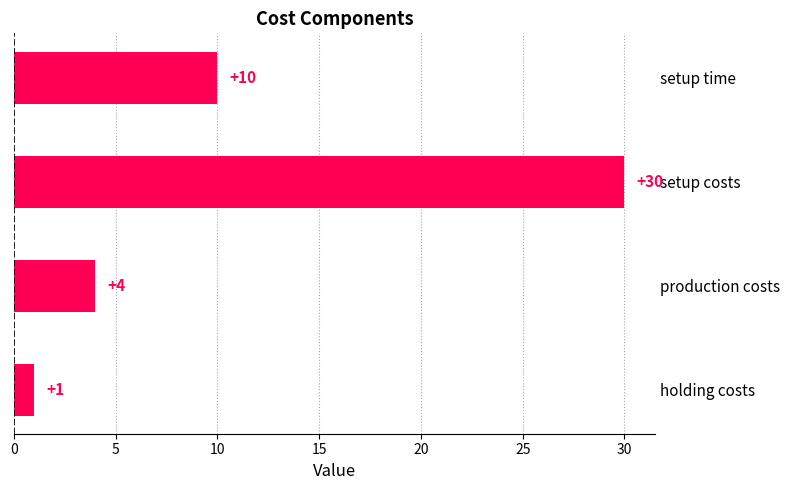

Reading top to bottom, extract all data points from this chart.

10	30	4	1